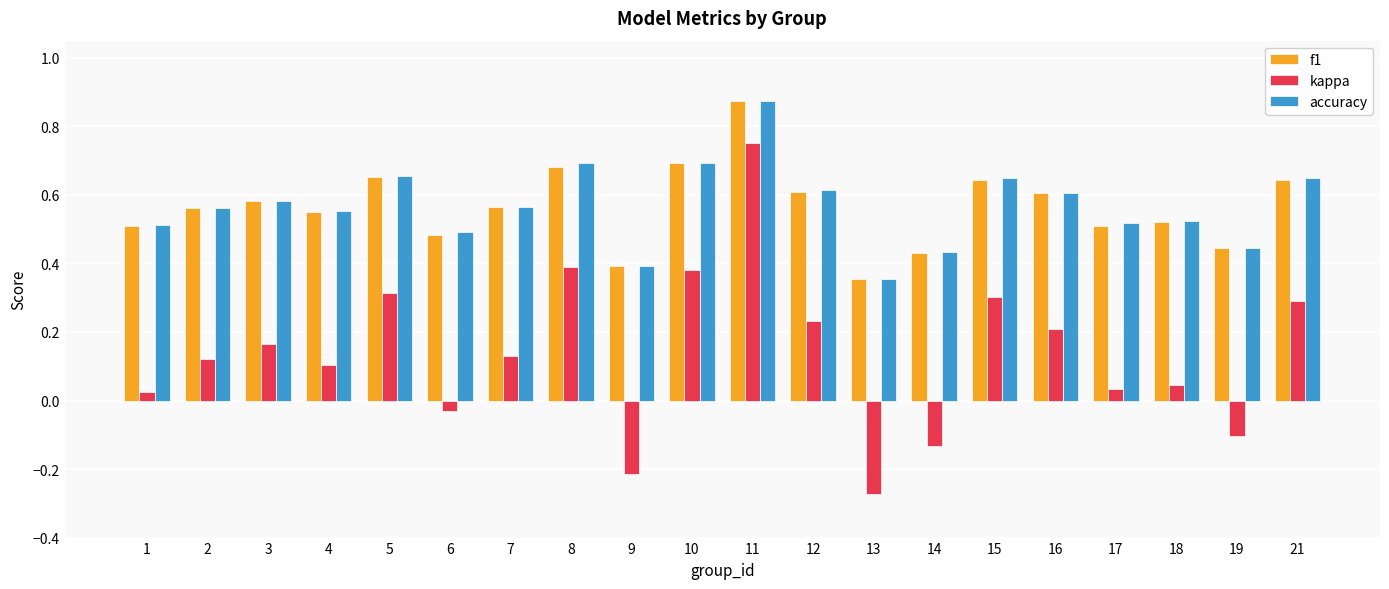

At which label does accuracy reach its minimum?

13